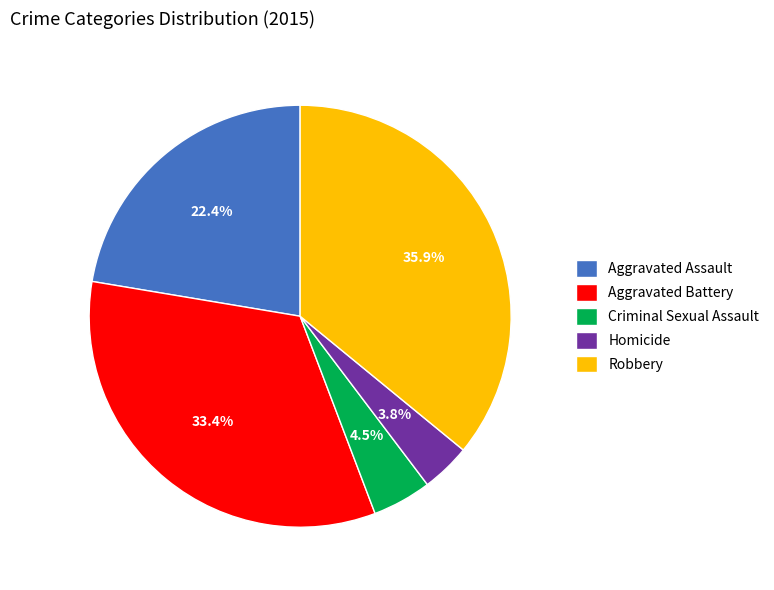

What percentage do Aggravated Assault and Criminal Sexual Assault together represent?

26.9%